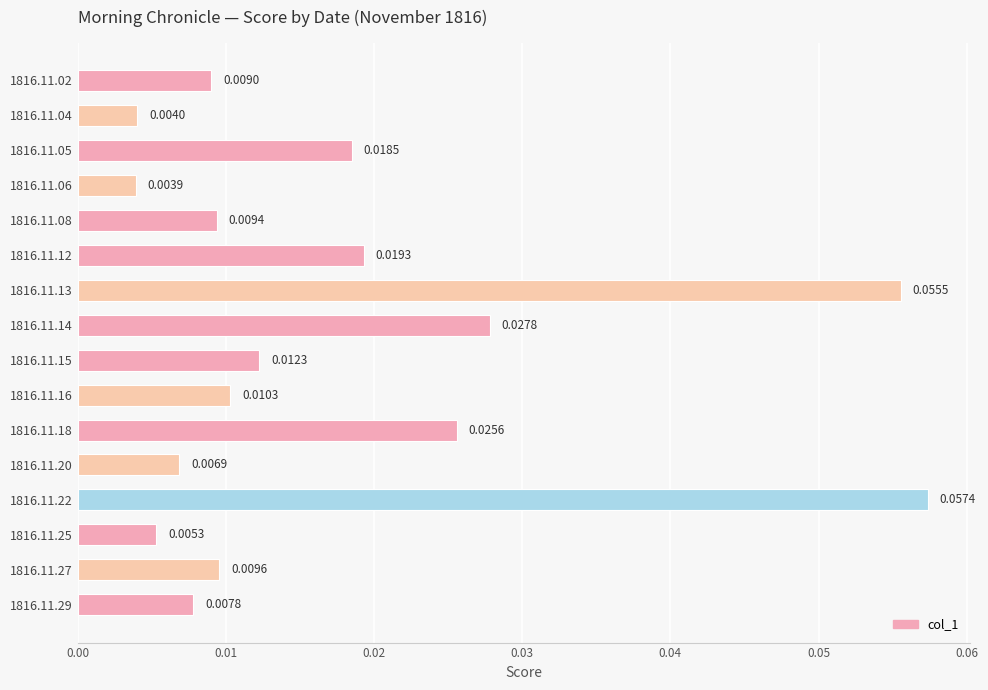

Between 1816.11.20 and 1816.11.25, which is larger?

1816.11.20